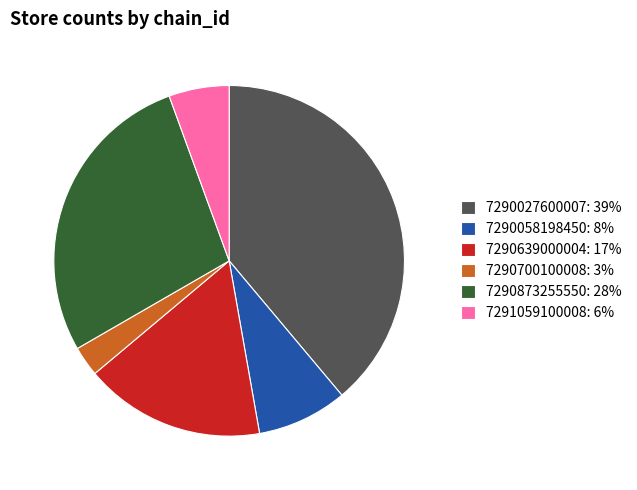

Which has a higher value, 7291059100008 or 7290700100008?

7291059100008